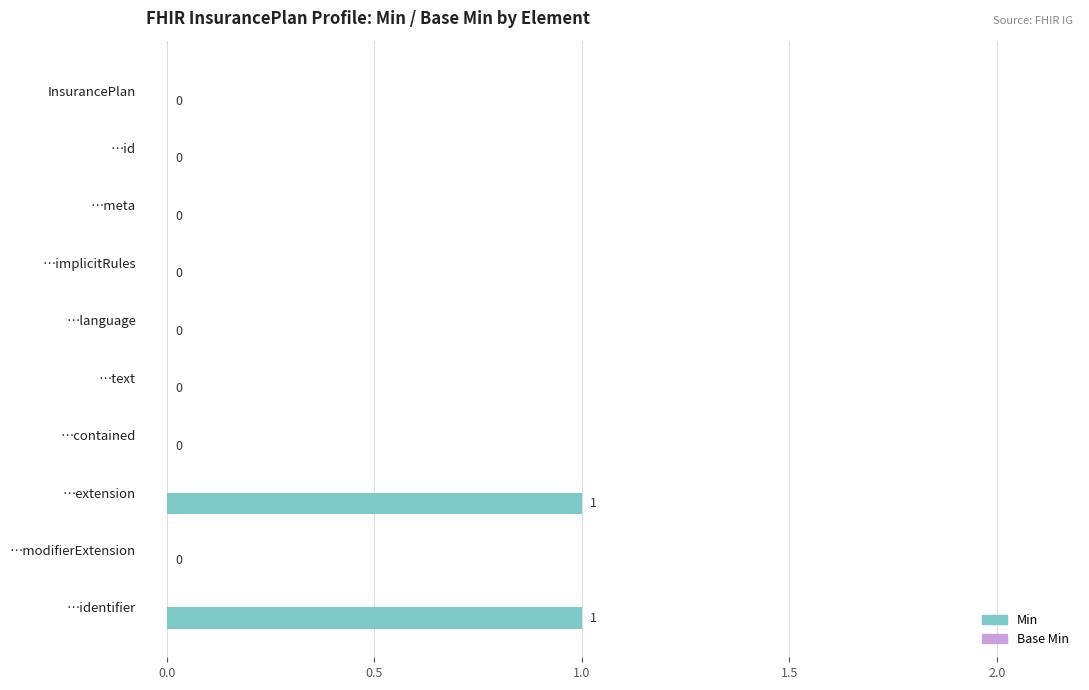

True or false: the data shows 0 at …contained.

True